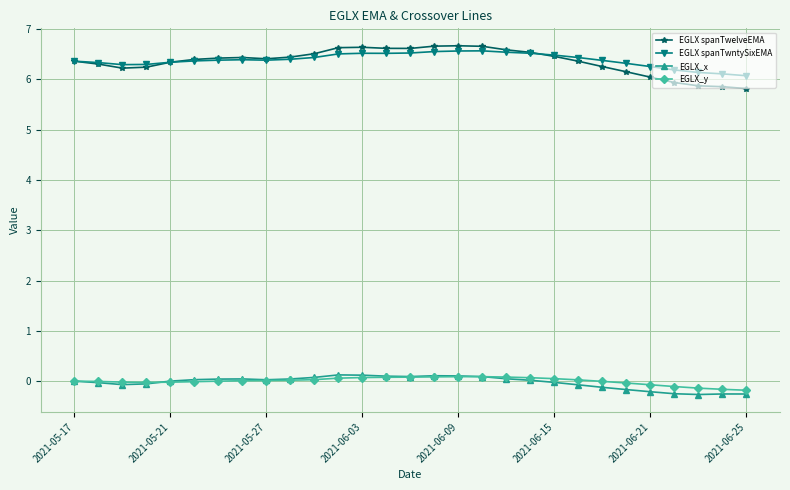

After their last crossing, which series has the higher values: EGLX_x or EGLX_y?

EGLX_y